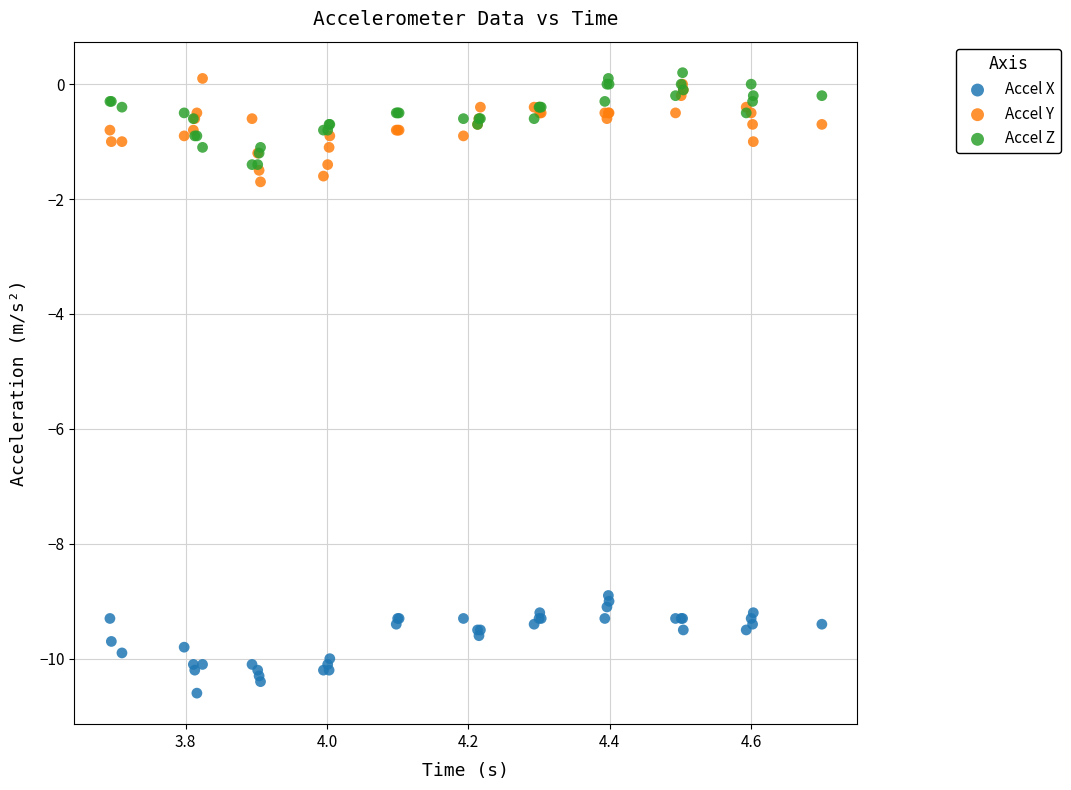

Which series reaches the minimum Y coordinate?

Accel X